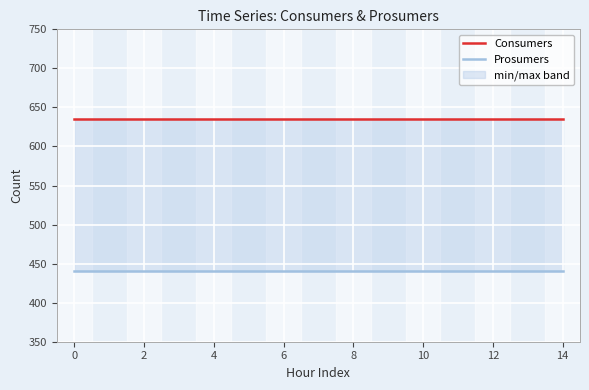

The value of Prosumers at 11 is 440. True or false?

True